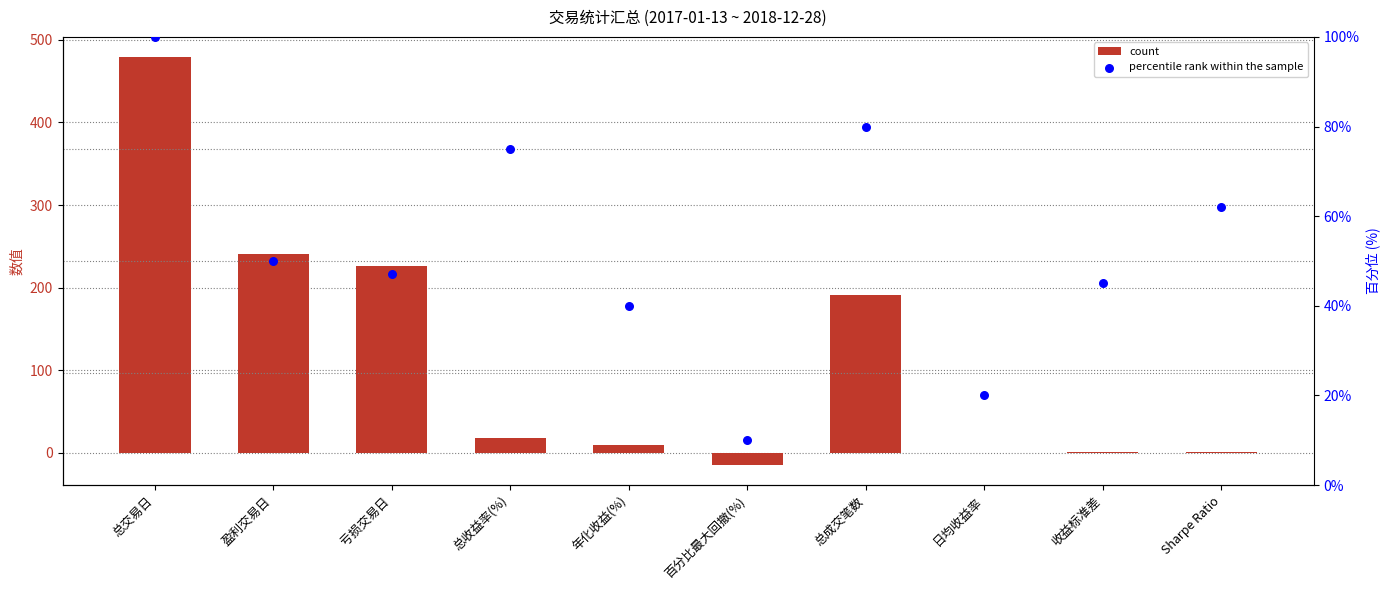

What is the total value across all series at 年化收益(%)?

49.5